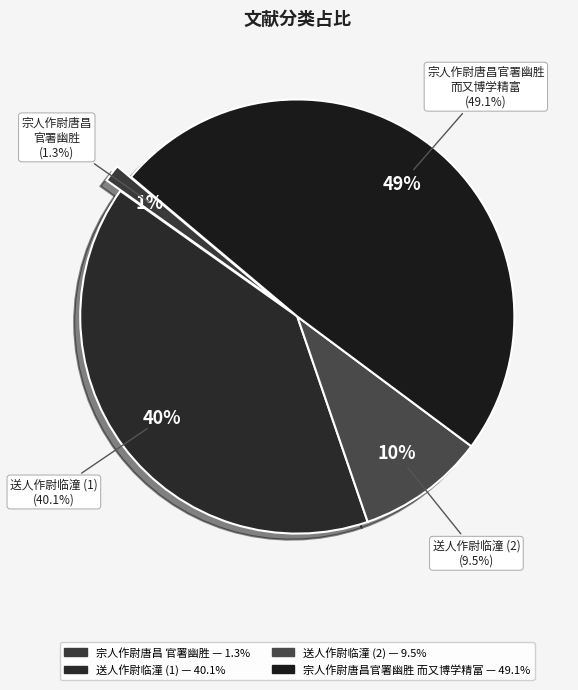

Is 送人作尉临潼 the majority of the pie?

No